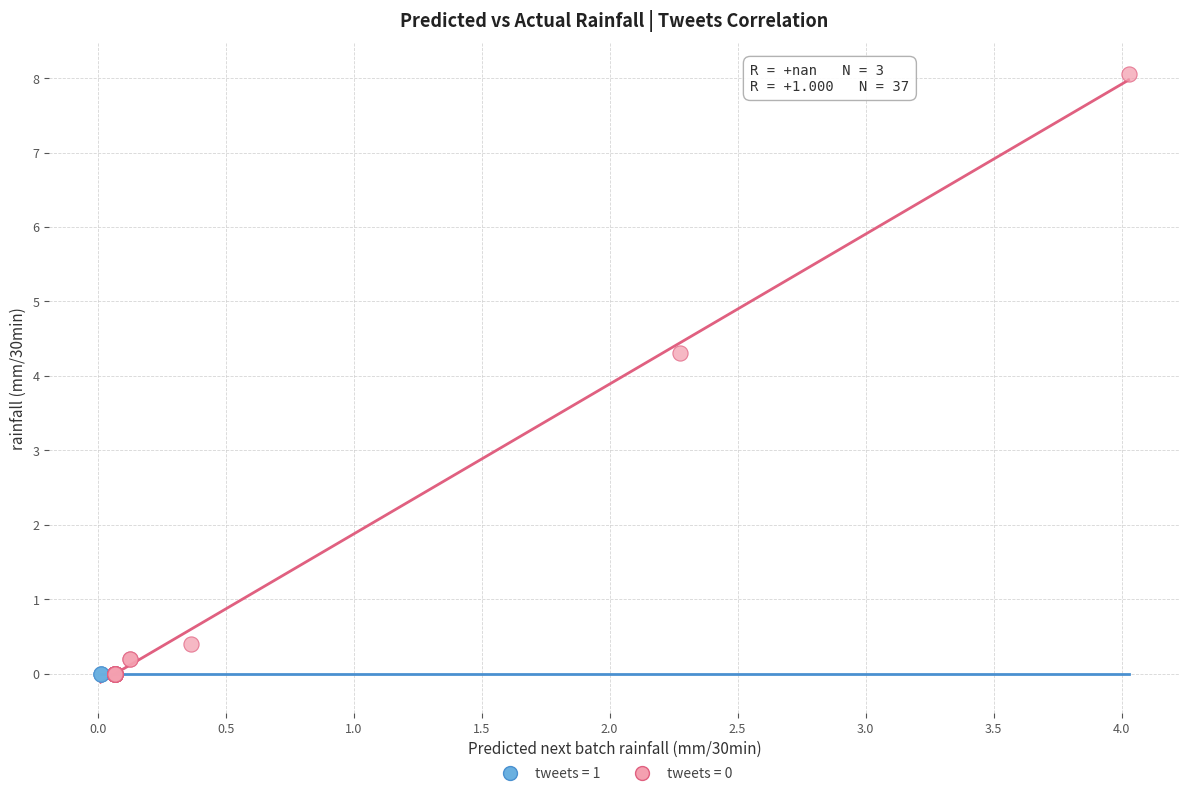

Which series reaches the maximum Y coordinate?

tweets = 0